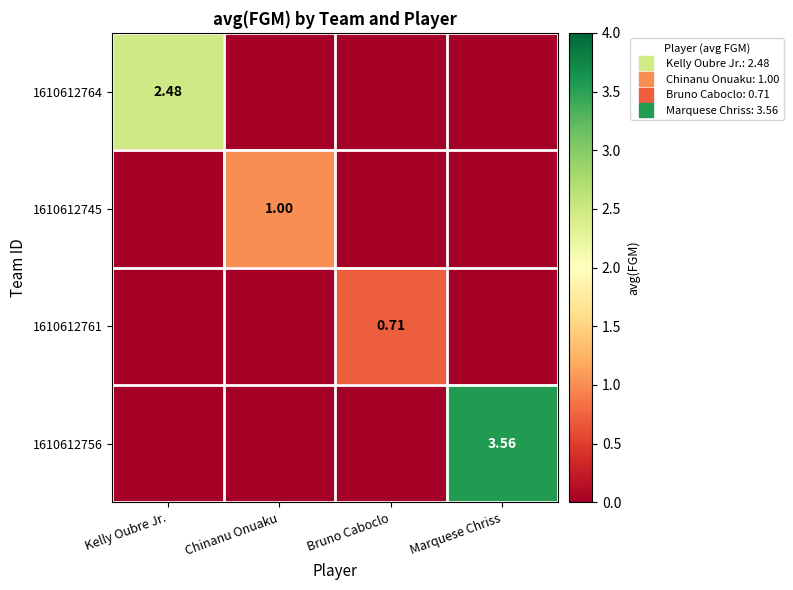

The value of 1610612745 at Chinanu Onuaku is 1.8. True or false?

False